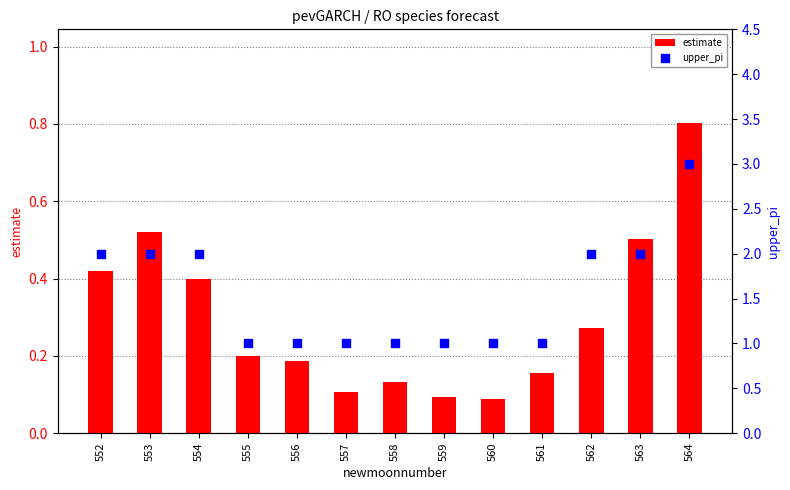

Which series contains the highest Y value?

upper_pi